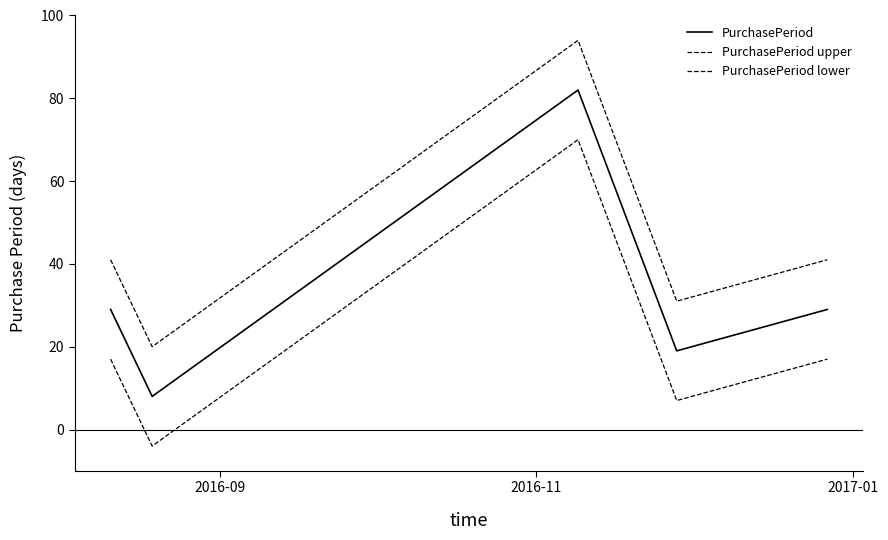

Is this an area chart (filled region under the line)?

No